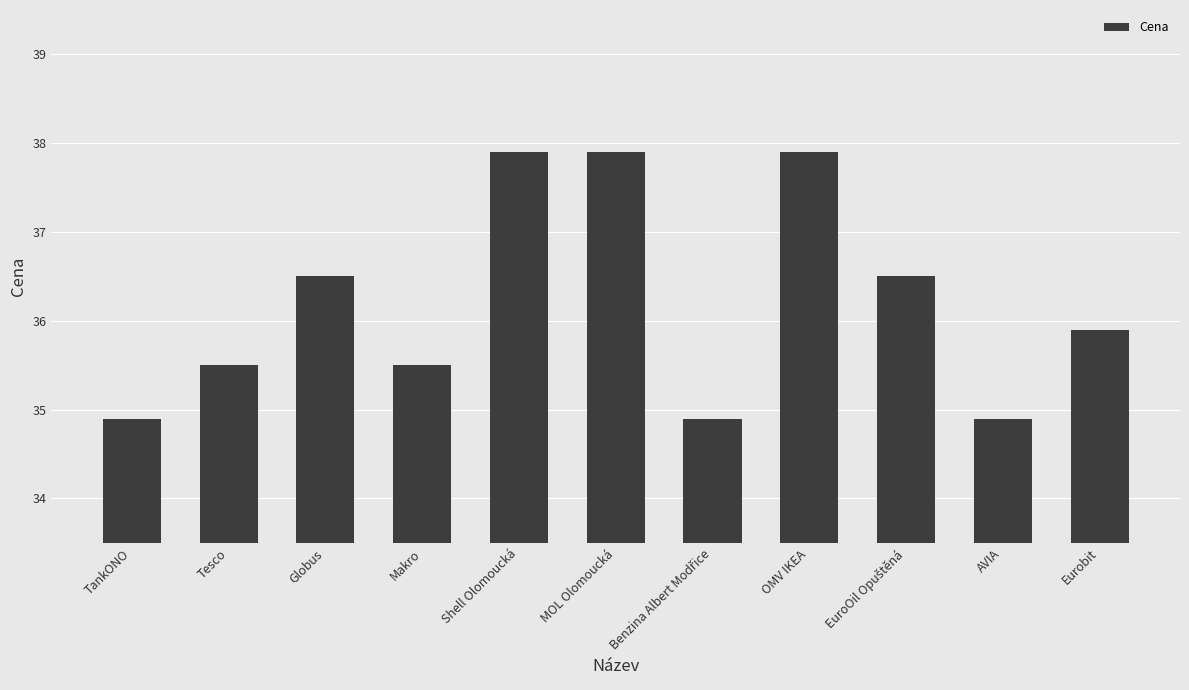

What is the smallest value displayed?

34.9